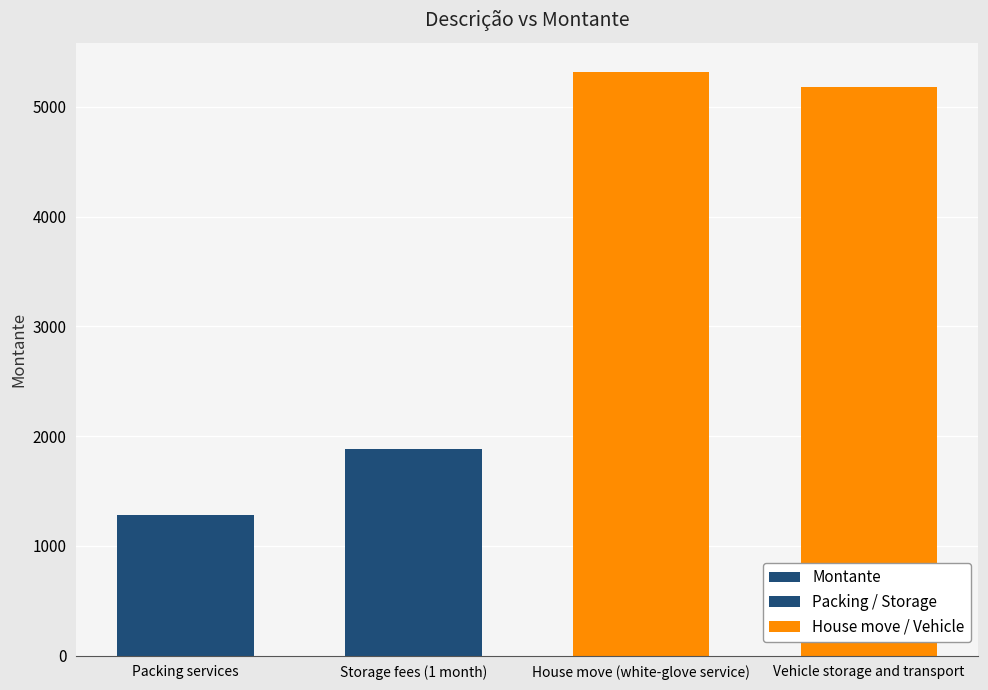

What position from the left is Storage fees (1 month)?

2